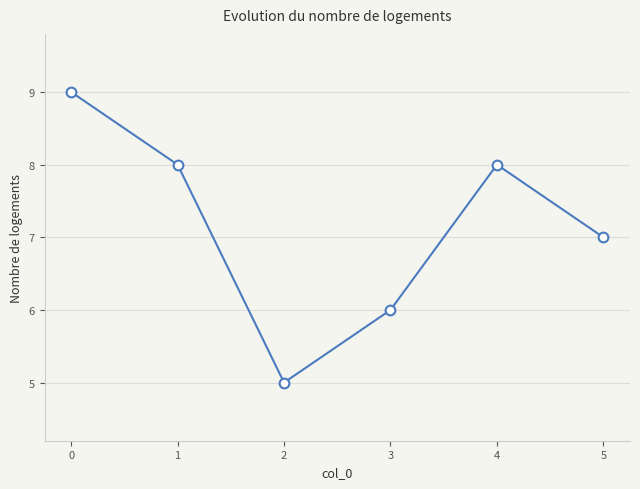

True or false: the data shows 8 at 2.

False